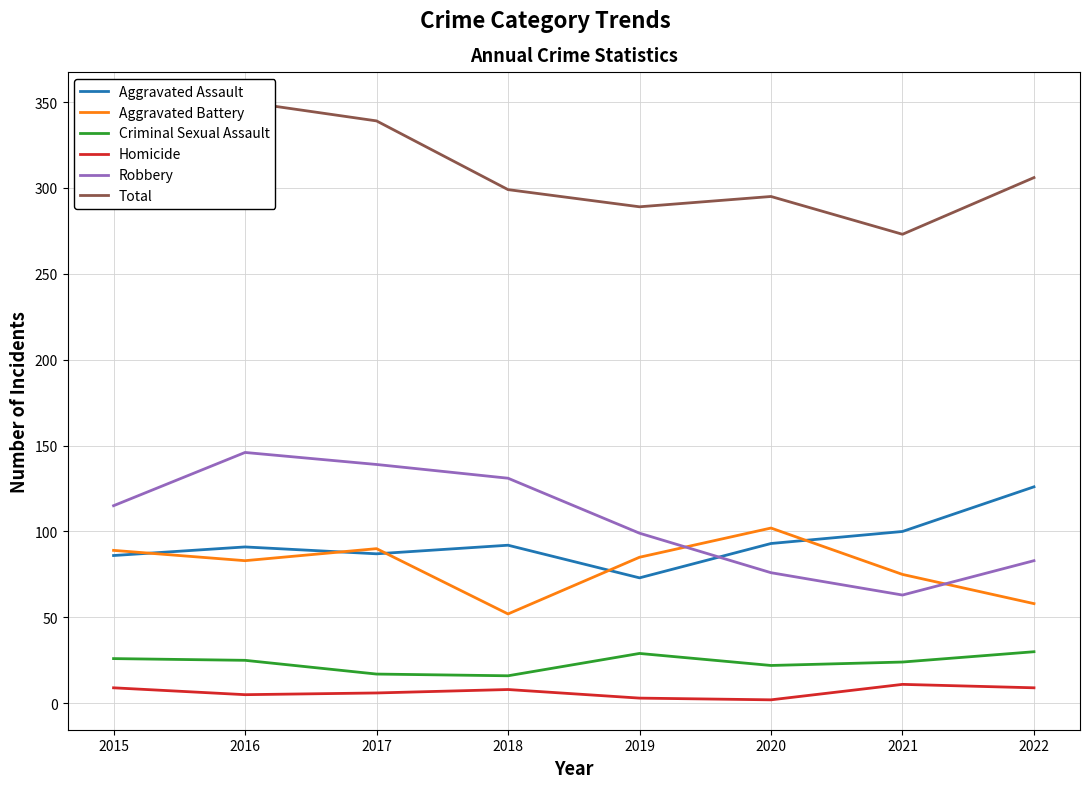

What is the average value of the Aggravated Assault series?

94